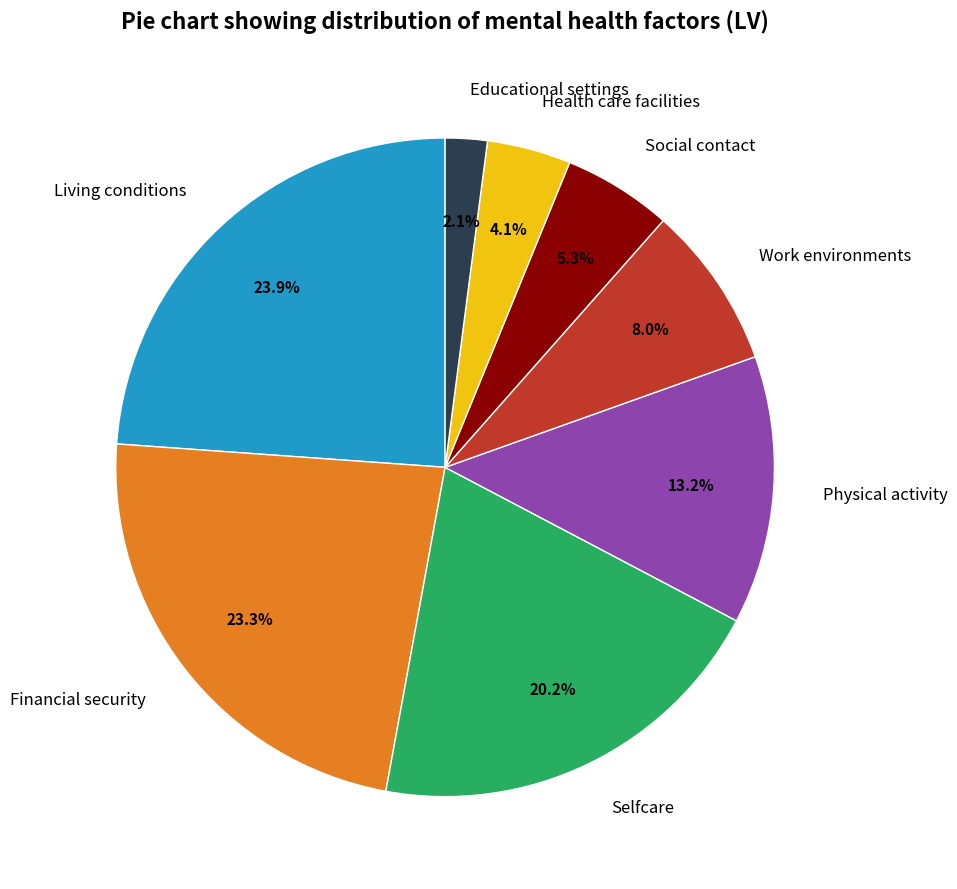

To the nearest percent, what is the combined percentage of Financial security and Physical activity?

36%